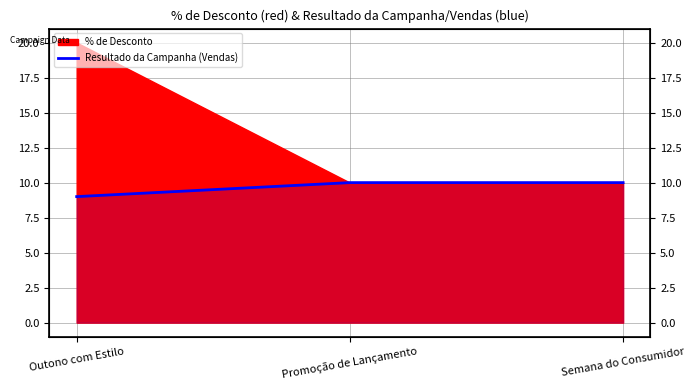

How many lines are shown in the chart?

1